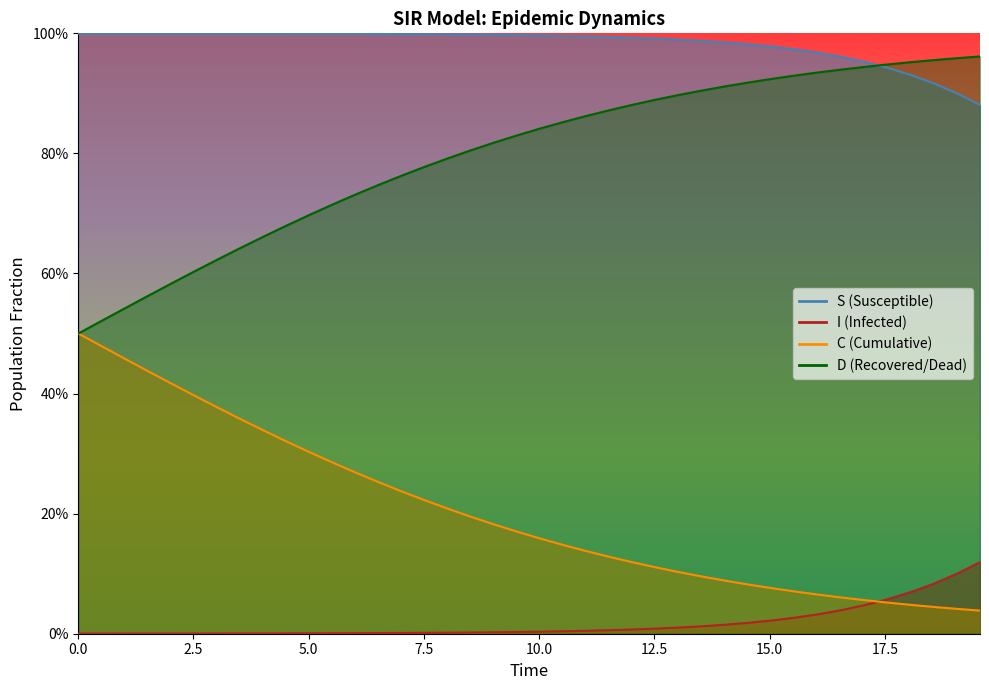

What is the difference between the maximum and second lowest values in the C series?

0.4